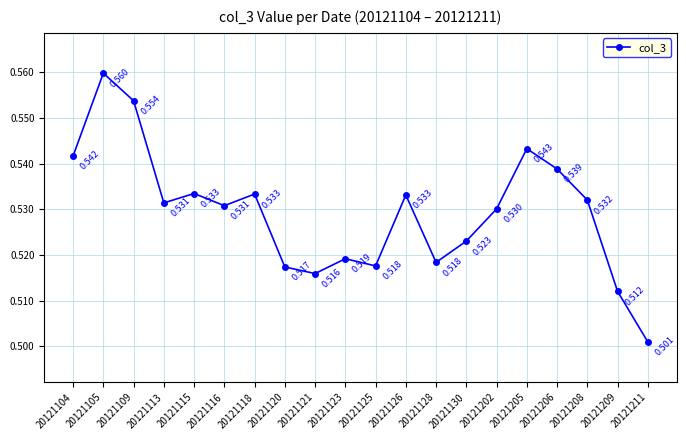

True or false: the data has more than 0 interior local peaks.

True